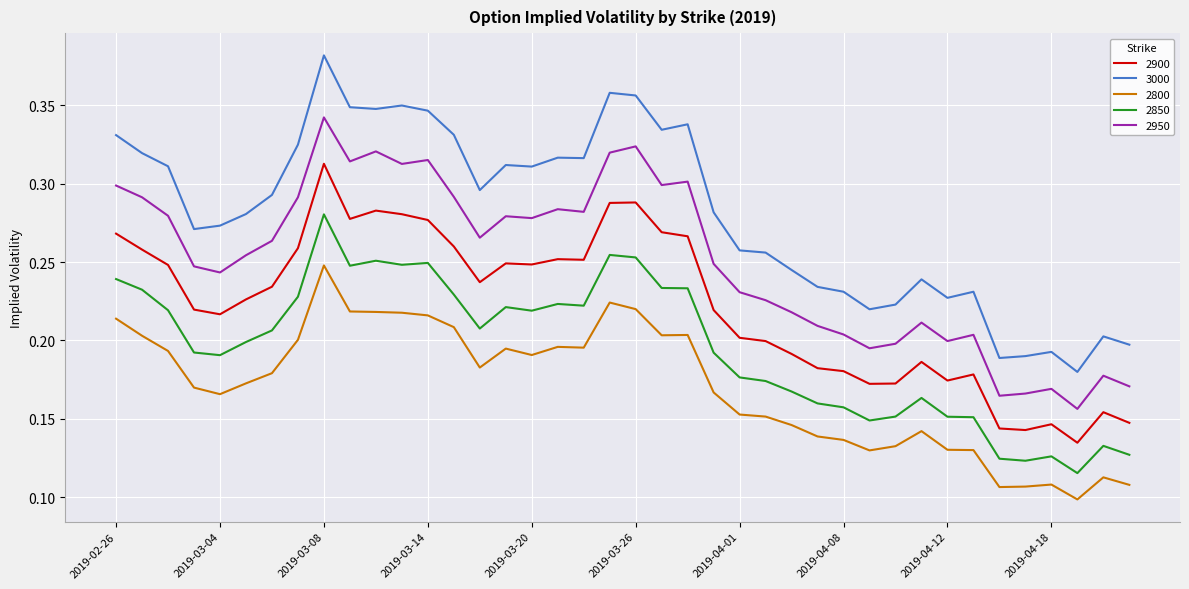

Which series has the widest spread of values?

3000